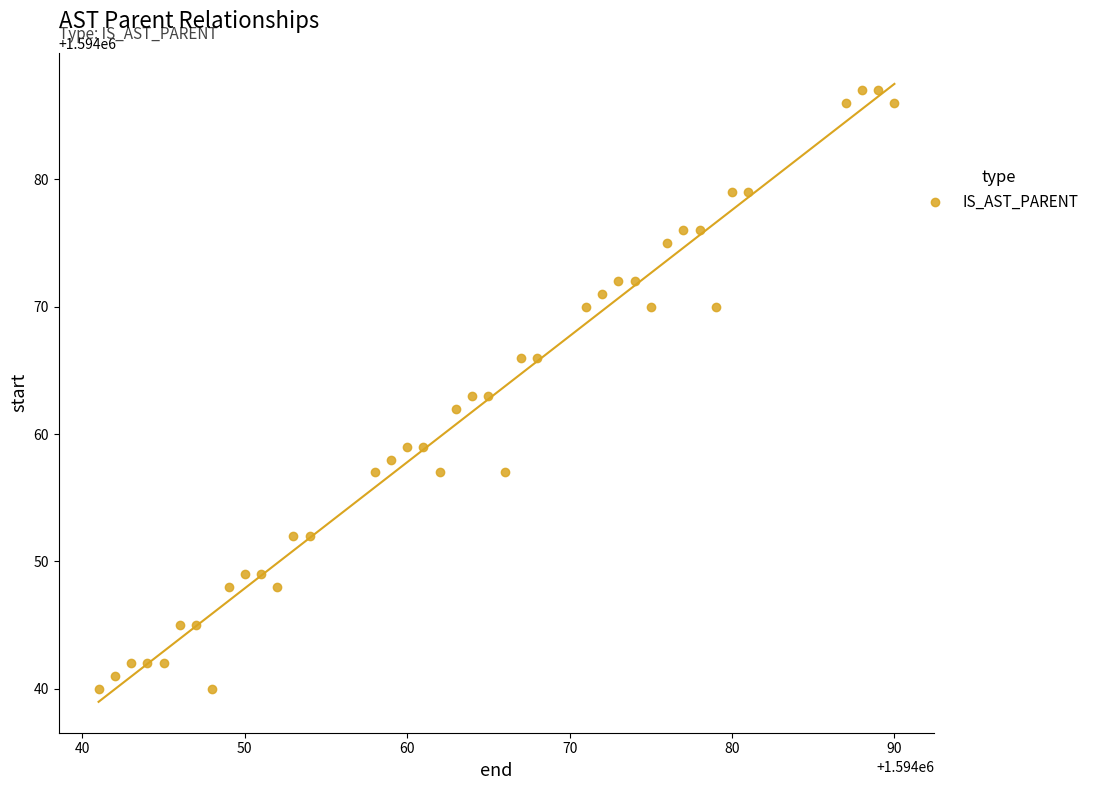

What is the range of X values (max minus min)?

49